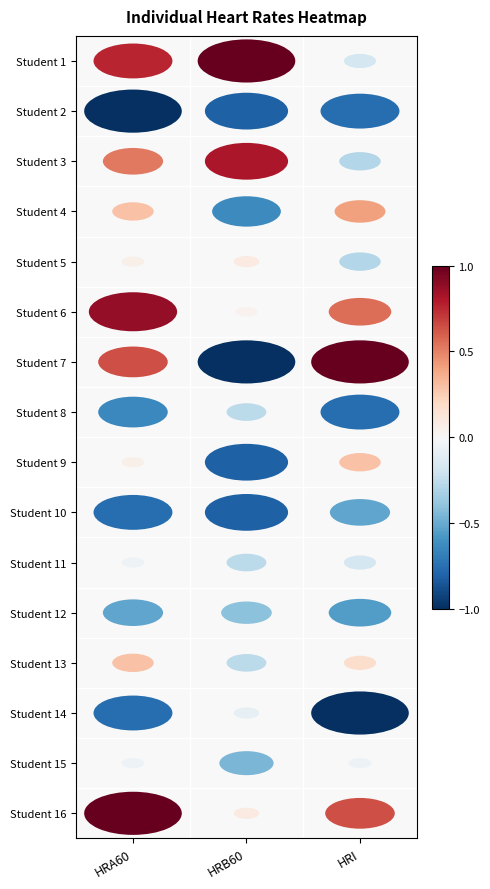

What is the difference between the Student 3 values at HRI and HRB60?

1.1